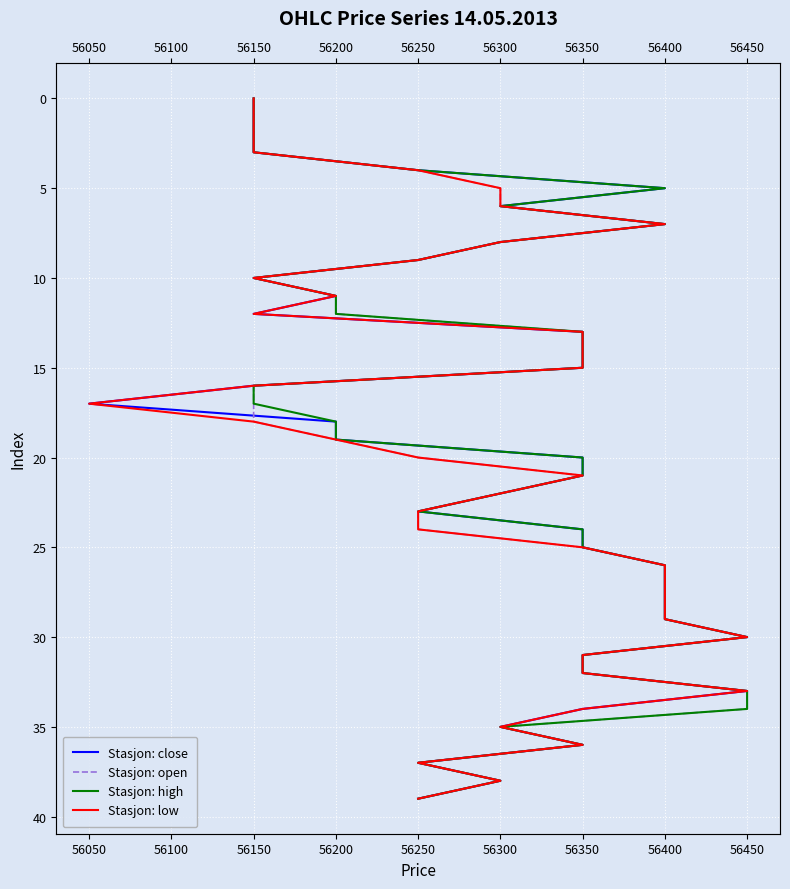

True or false: Stasjon: high and Stasjon: close intersect in this chart.

False